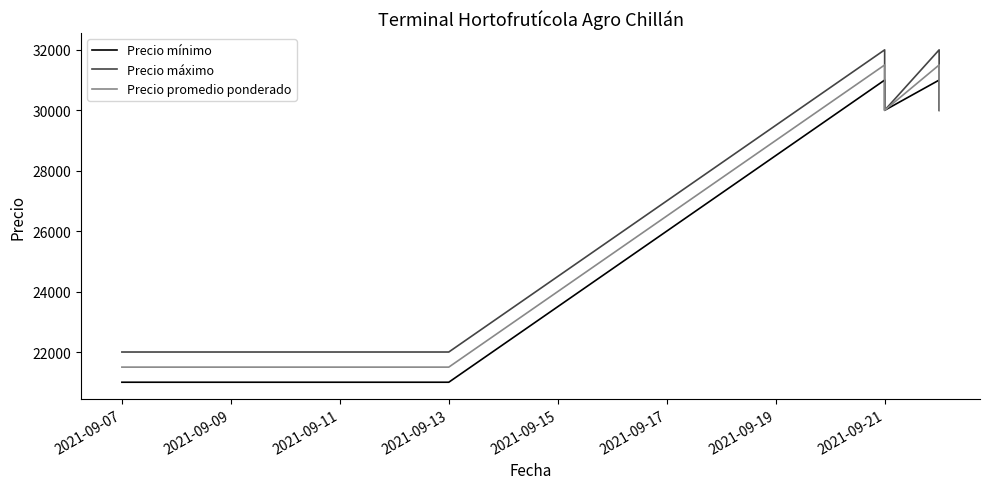

Reading left to right, list all the values displayed in this chart.

Precio mínimo: 21000	21000	21000	21000	31000	30000	31000	30000
Precio máximo: 22000	22000	22000	22000	32000	30000	32000	30000
Precio promedio ponderado: 21500	21500	21500	21500	31500	30000	31500	30000